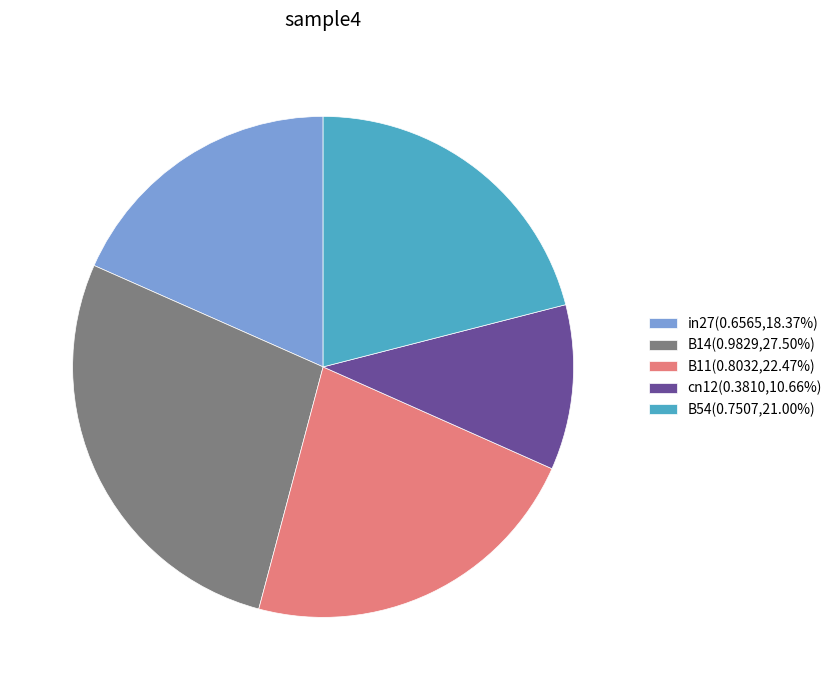

Rank the categories by value from lowest to highest.

cn12, in27, B54, B11, B14